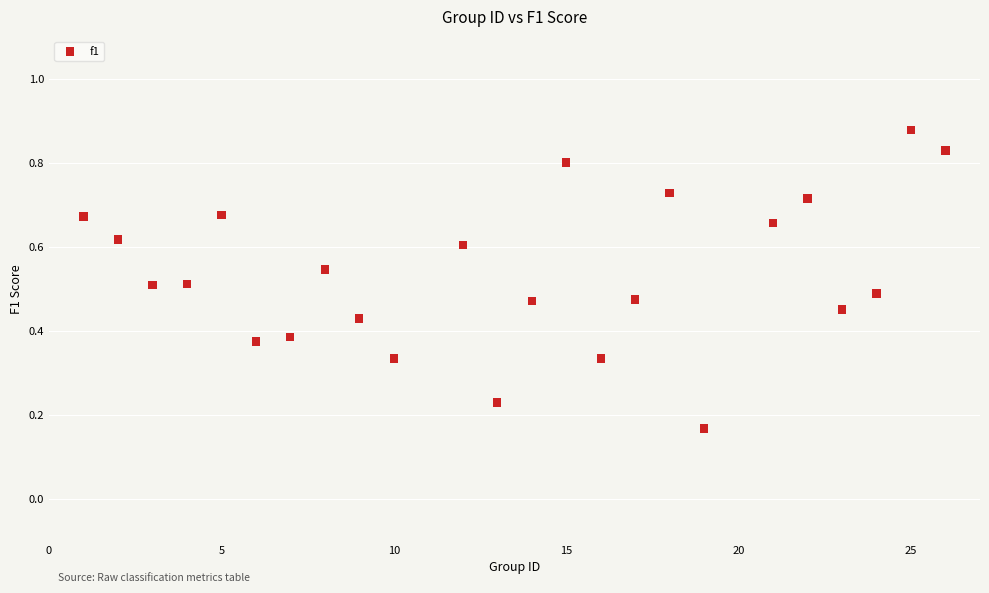

What is the range of X values (max minus min)?

25.0